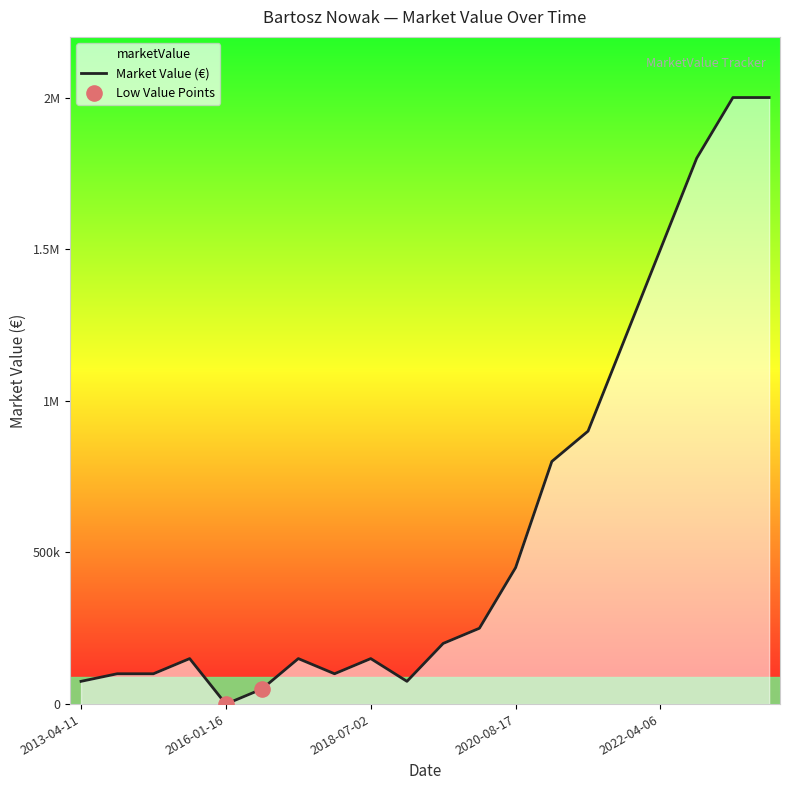

What is the ratio of the value at 2018-07-02 to the value at 2013-05-02?

1.5